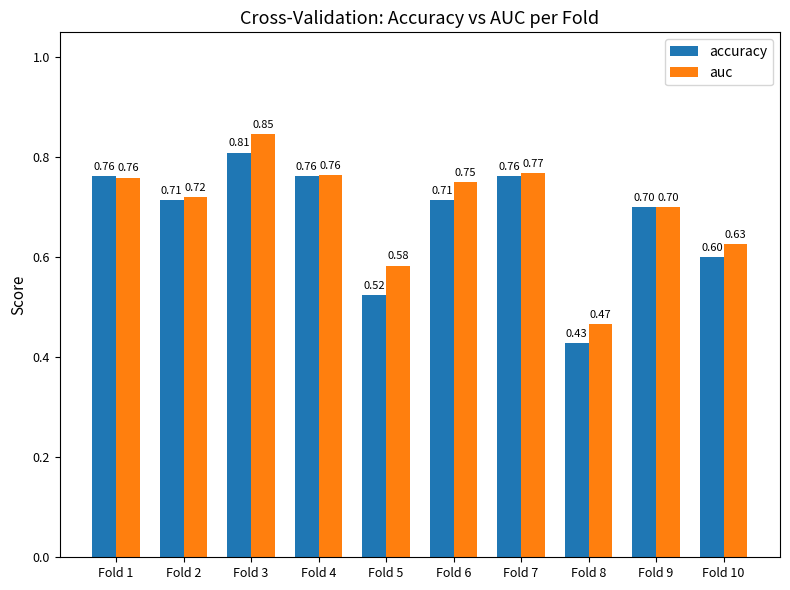

What is the sum of the accuracy values at Fold 2 and Fold 1?

1.5